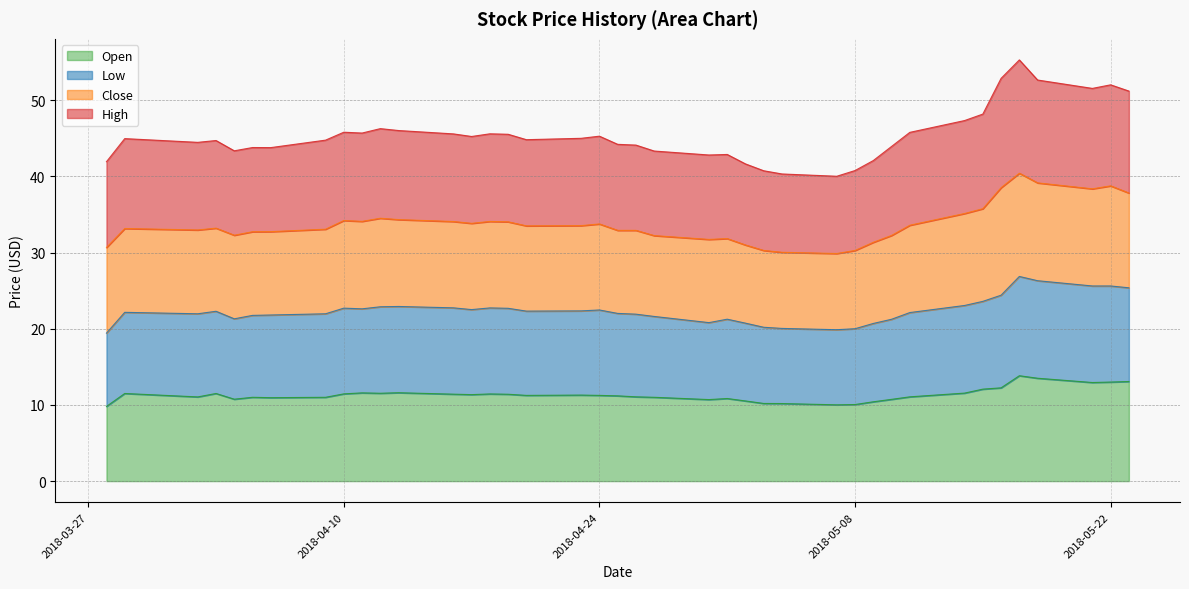

What position from the left is 2018-05-17?

36